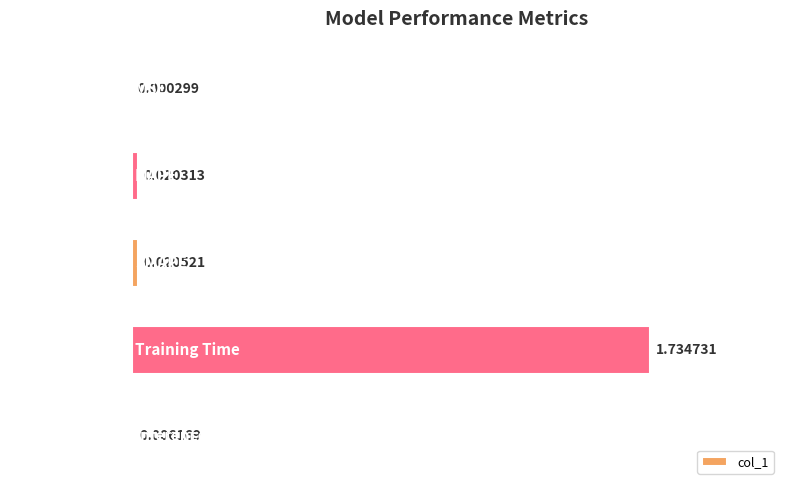

At which label is the value closest to 0?

MSE